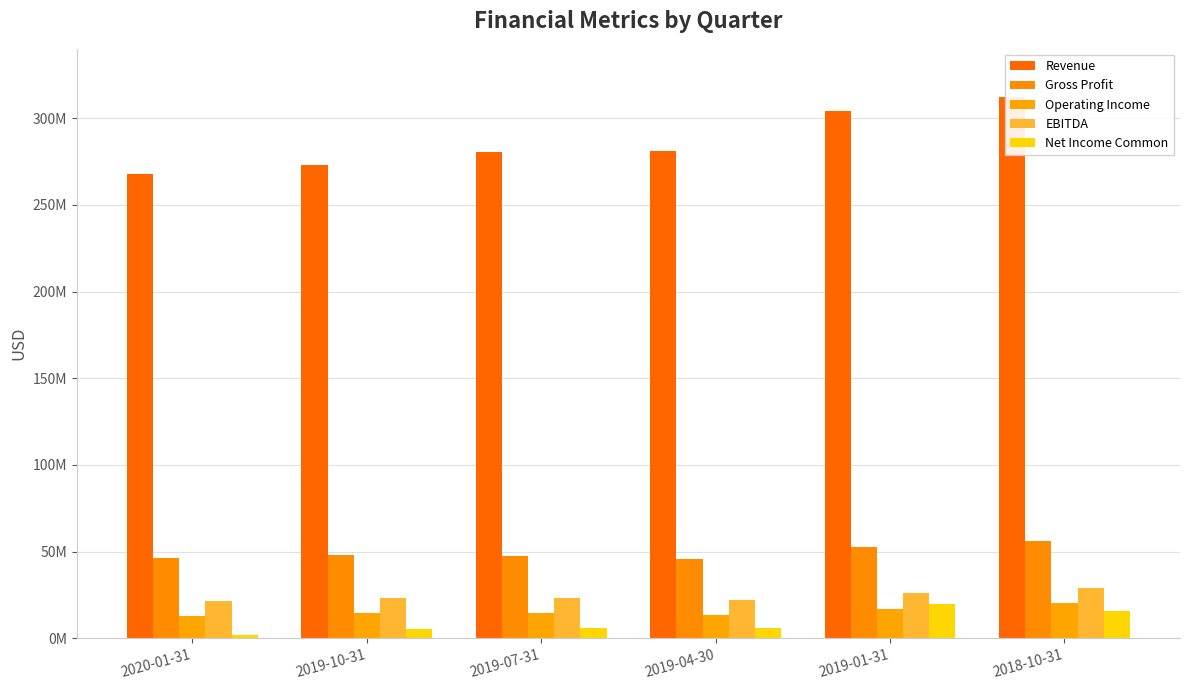

Does the chart contain any negative values?

No